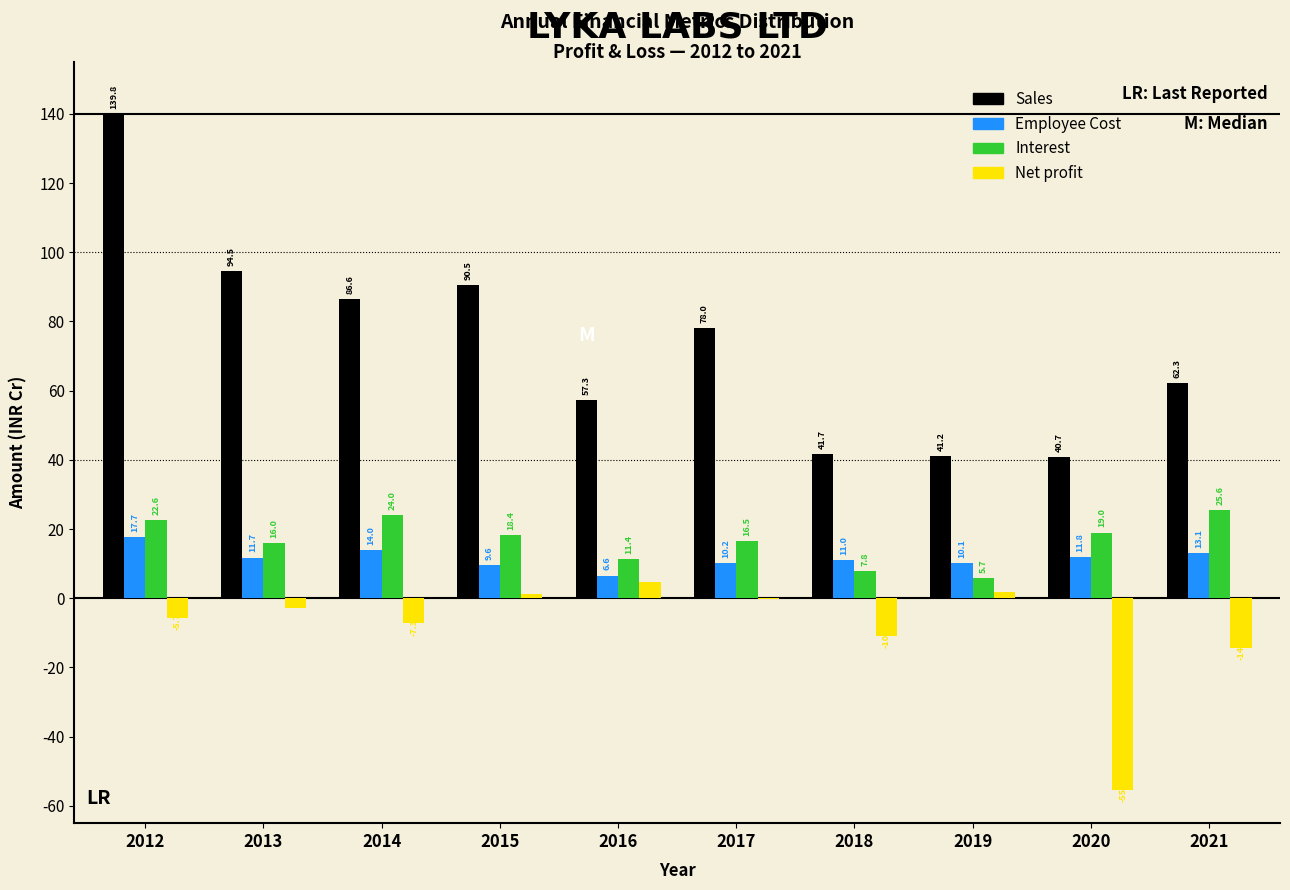

Is the value of Employee Cost at 2020 greater than the value of Interest at 2015?

No